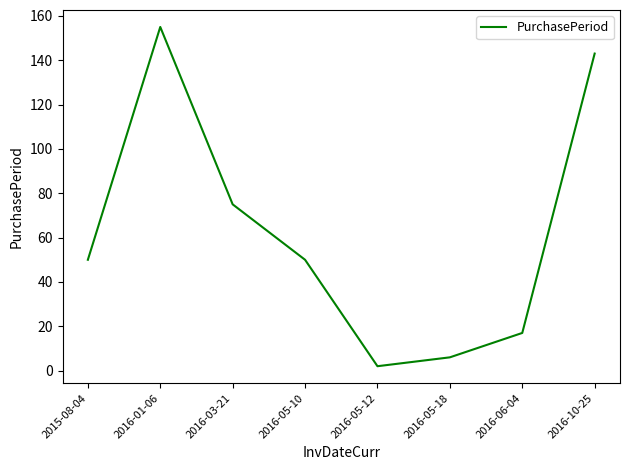

Read the value at 2016-06-04.

17